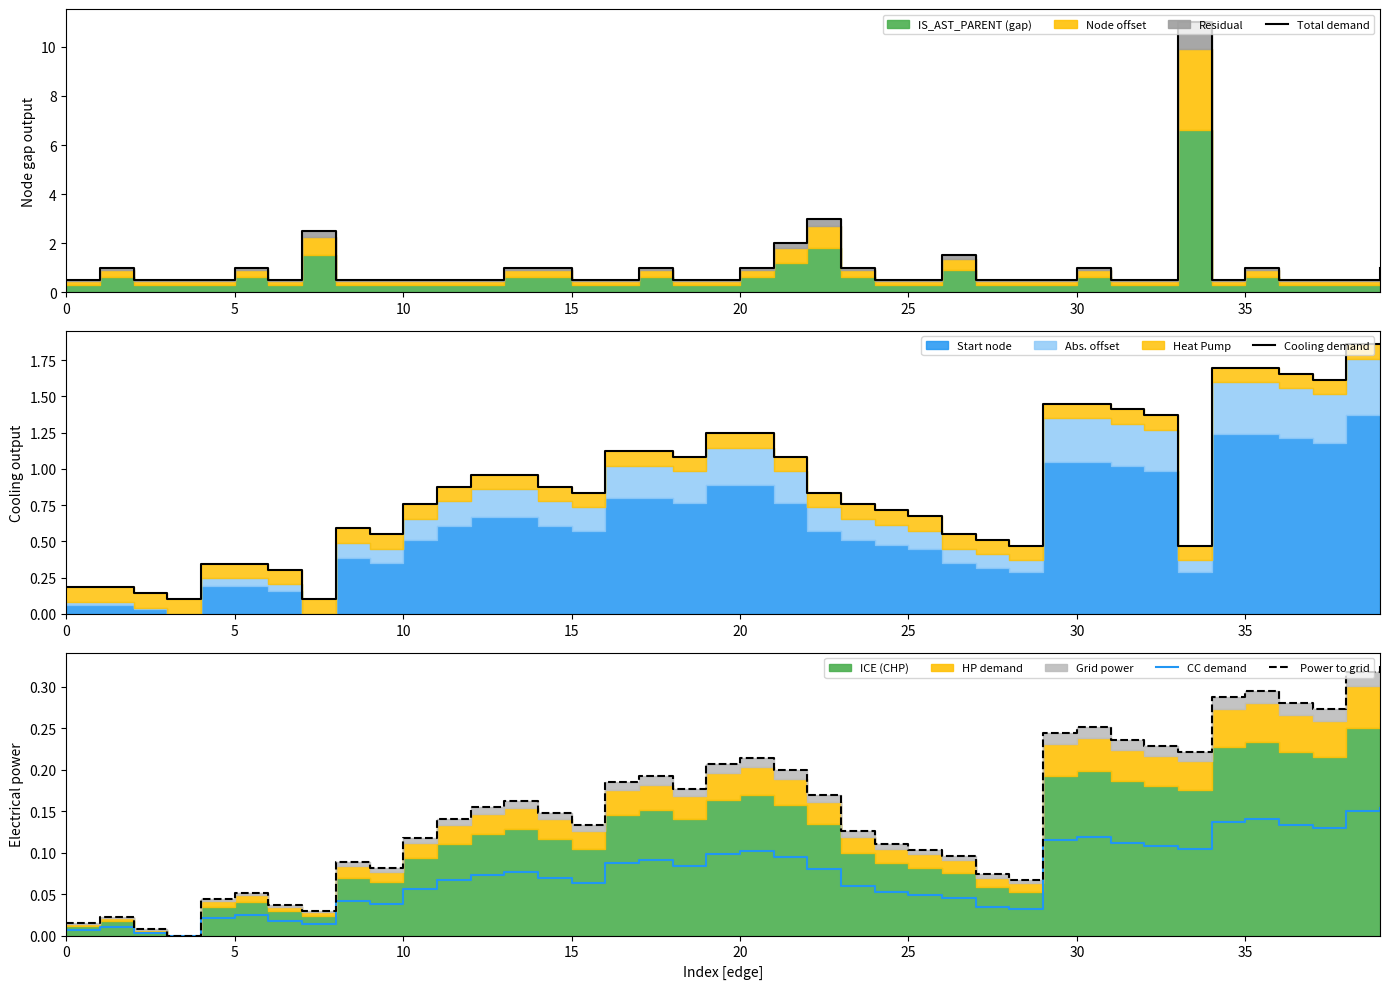

What is the average value of the CC demand series?

0.1